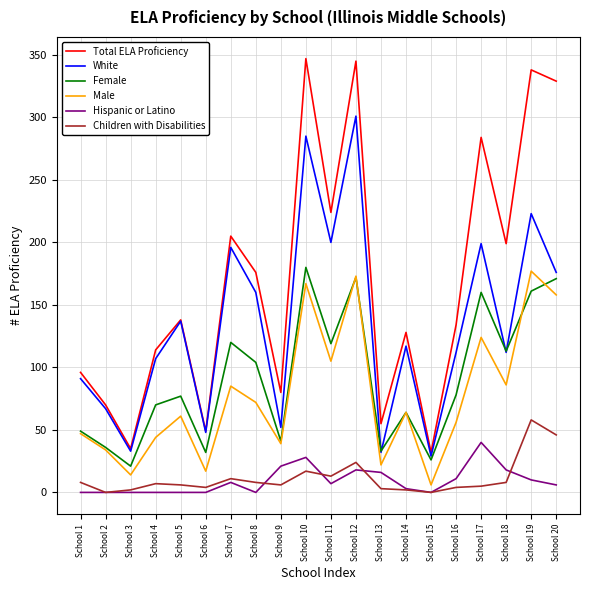

What is the maximum value shown in the chart?

347